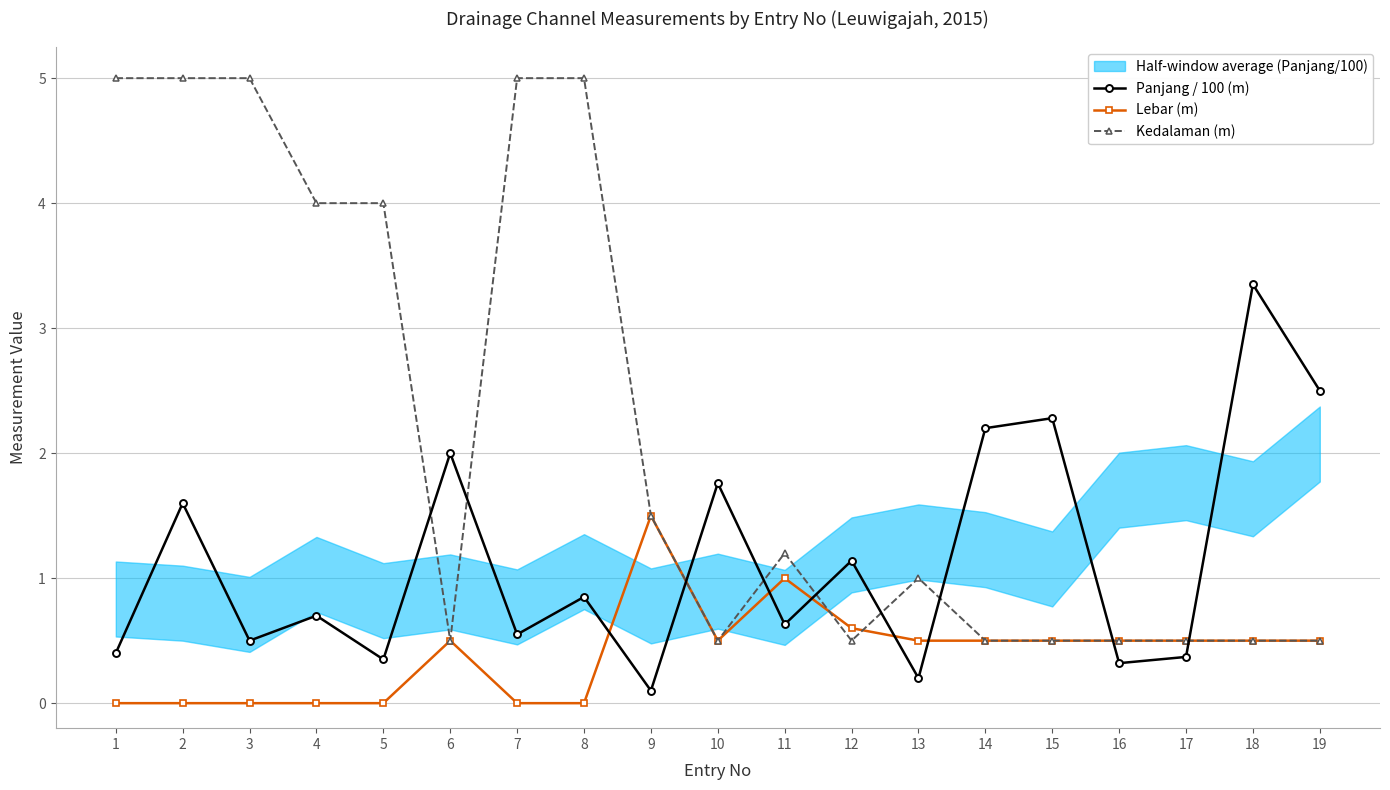

How many data points in Kedalaman (m) are above 1?

9